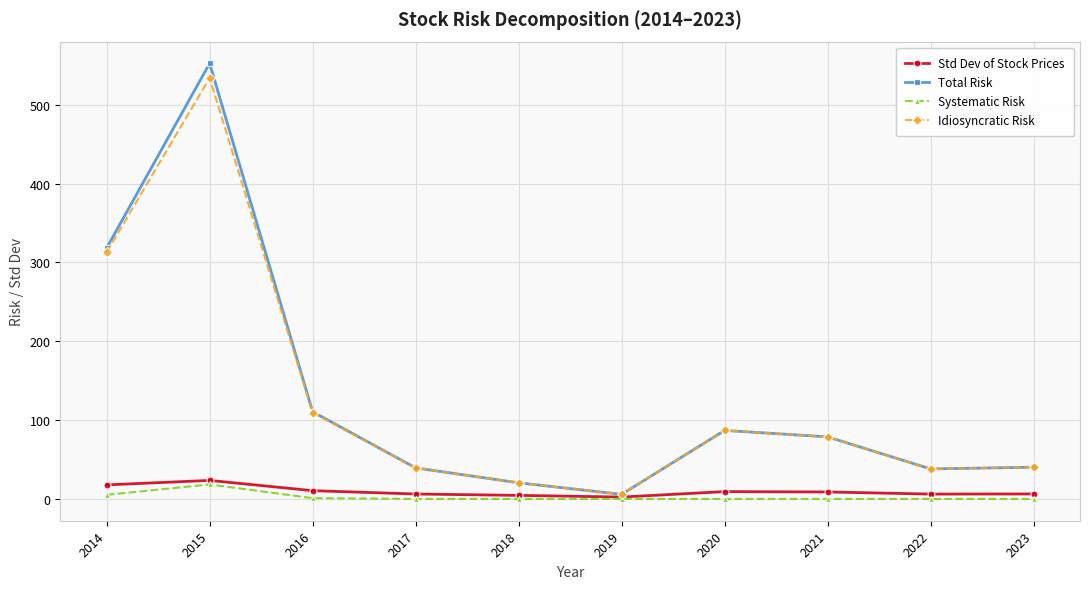

Is the value of Std Dev of Stock Prices at 2022 greater than the value of Total Risk at 2014?

No